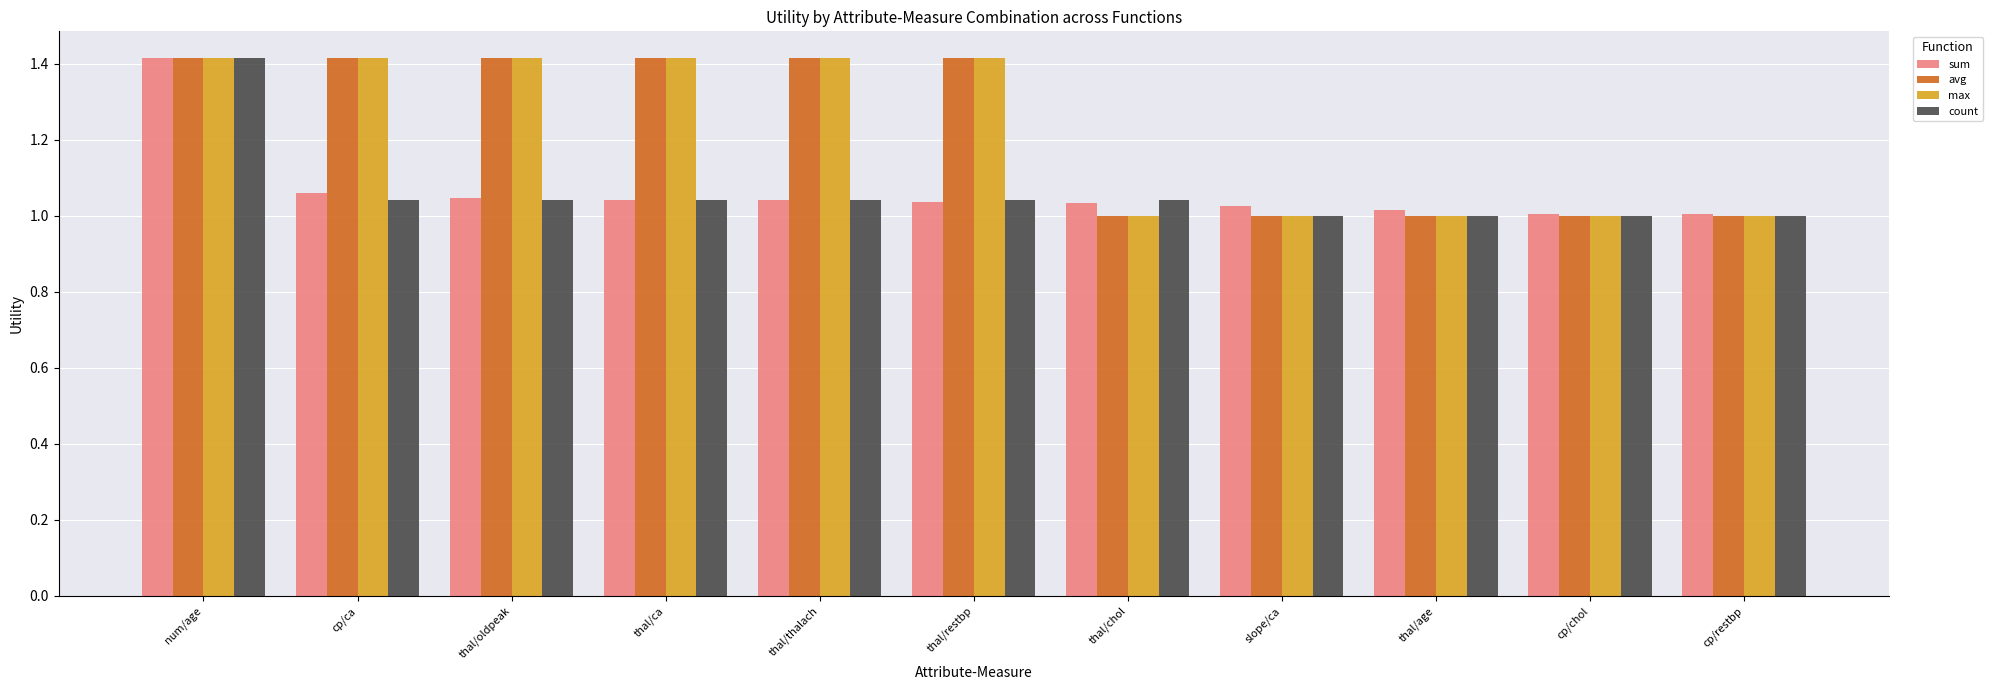

What is the spread (max minus min) of values at cp/ca?

0.4